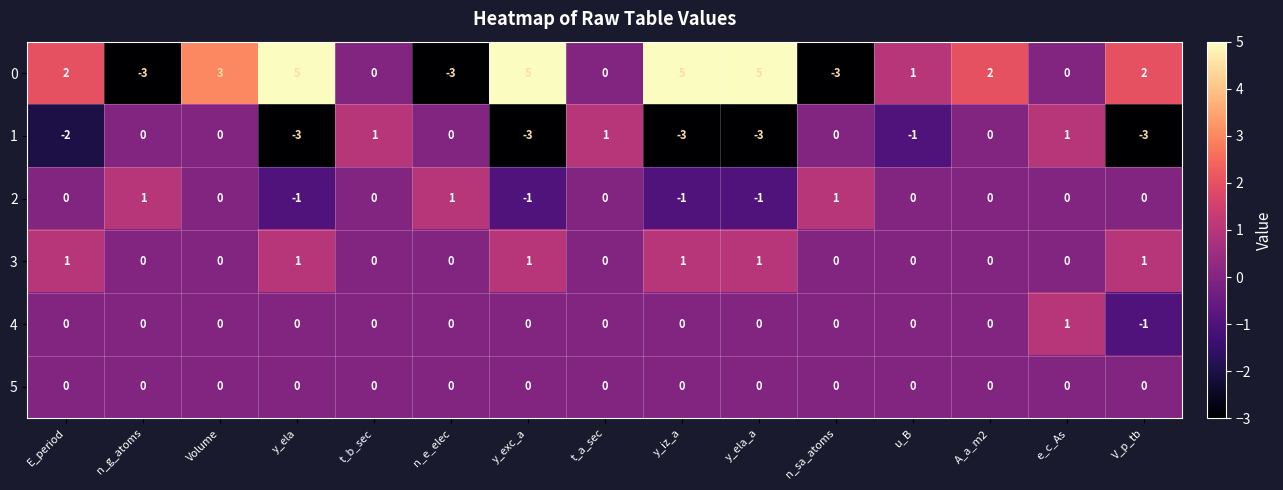

At which category is the sum across all series the highest?

Volume